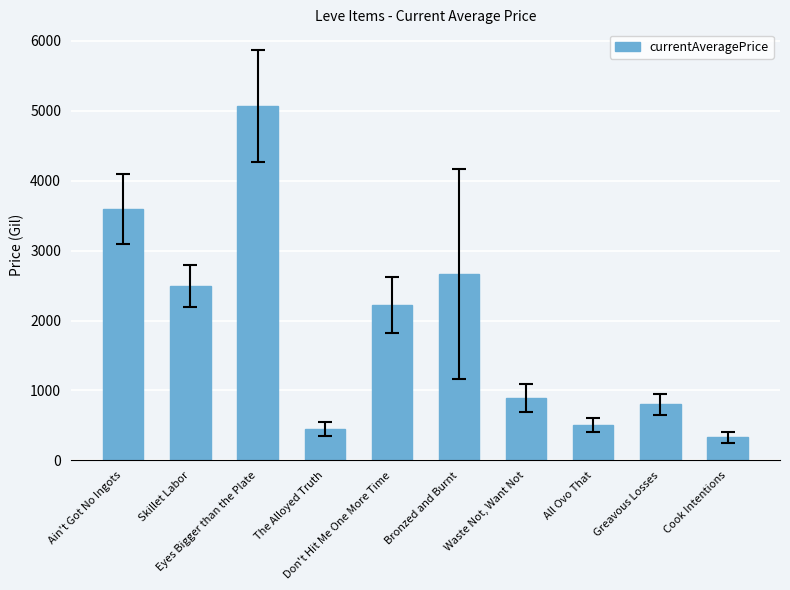

What is the change in value from All Ovo That to Greavous Losses?

+302.0